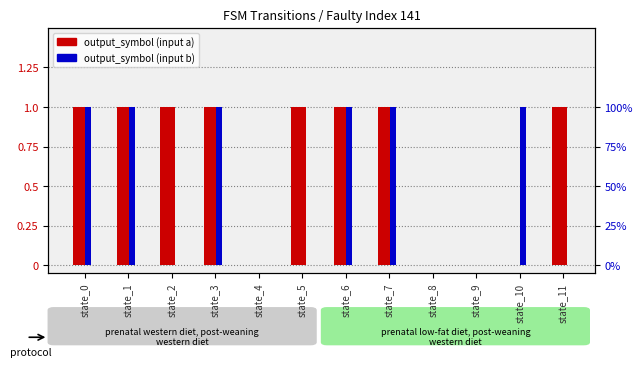

List the series in order of their overall mean, highest first.

output_symbol (input a), output_symbol (input b)